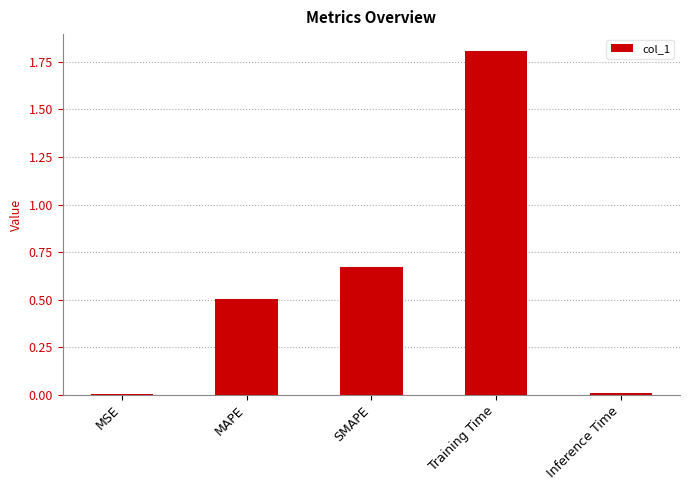

What is the sum of all values?

3.0